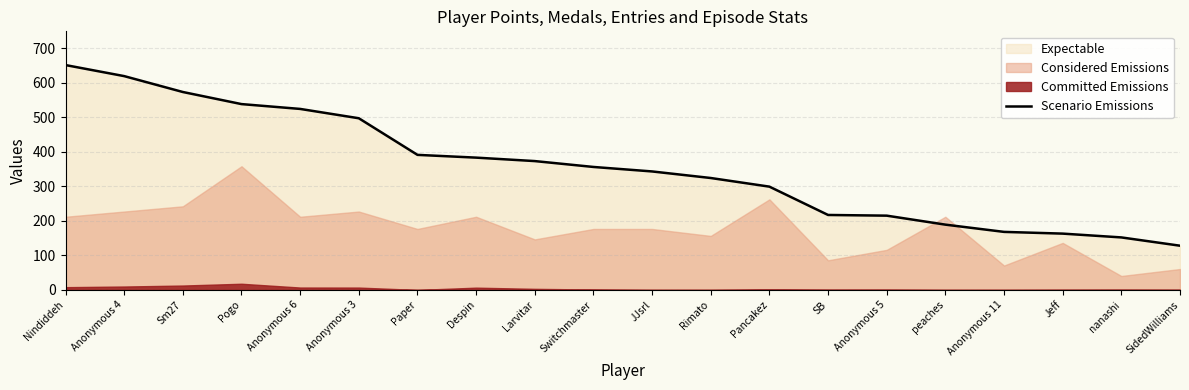

What is the sum of all values?

7103